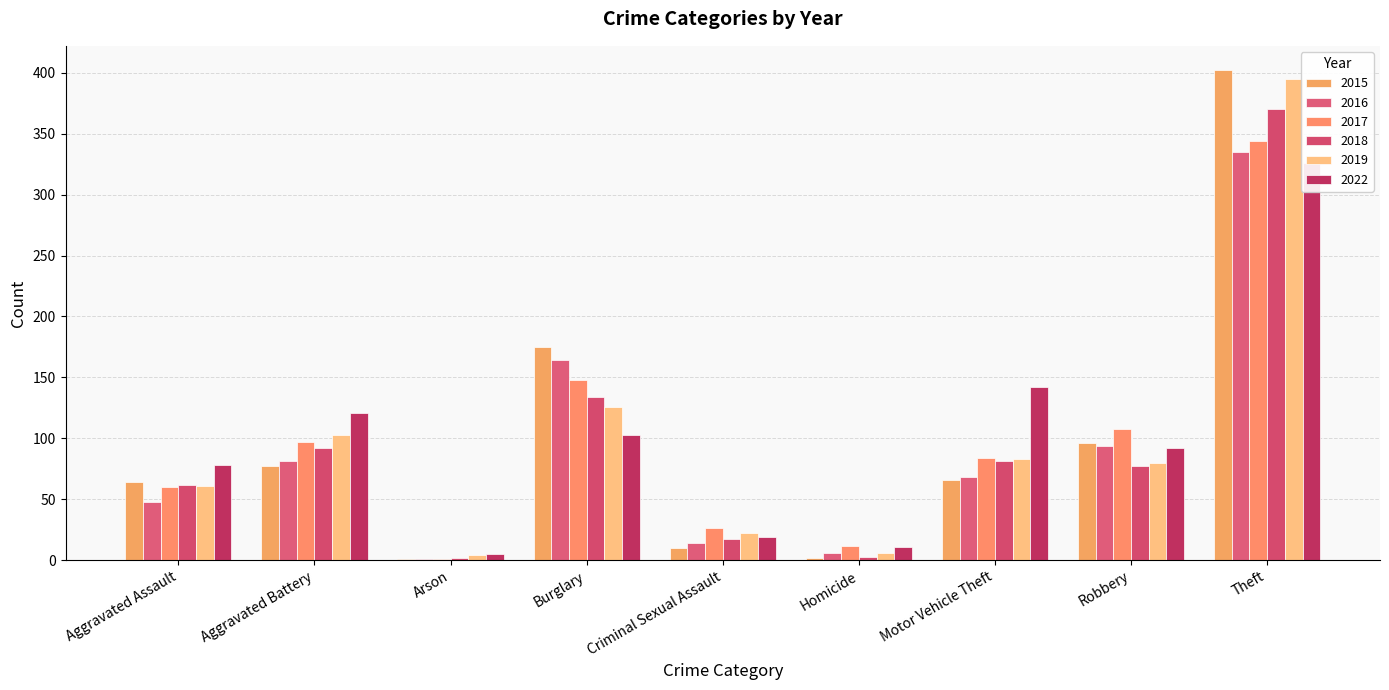

The 2022 series shows 92 at Robbery. True or false?

True